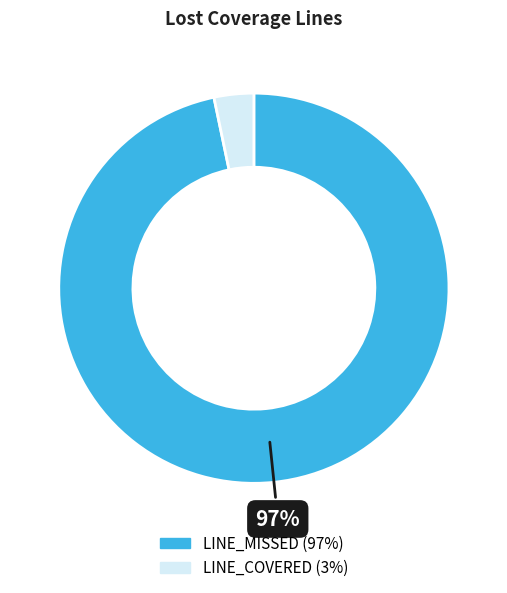

To the nearest percent, what portion does LINE_MISSED represent?

97%